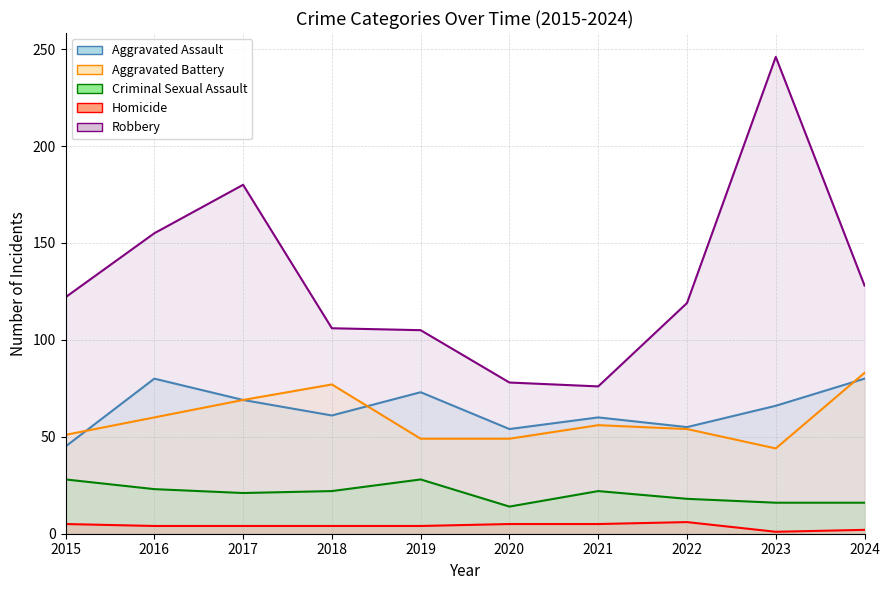

The value of Criminal Sexual Assault at 2018 is 22. True or false?

True